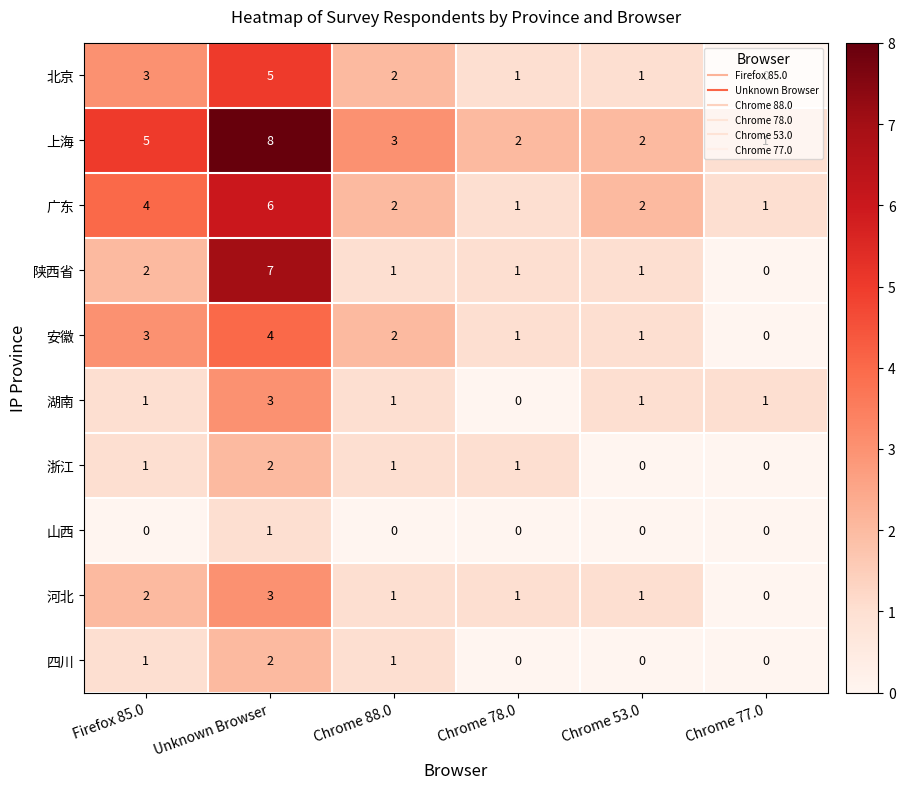

What is the difference between the highest and lowest values at Chrome 77.0?

1